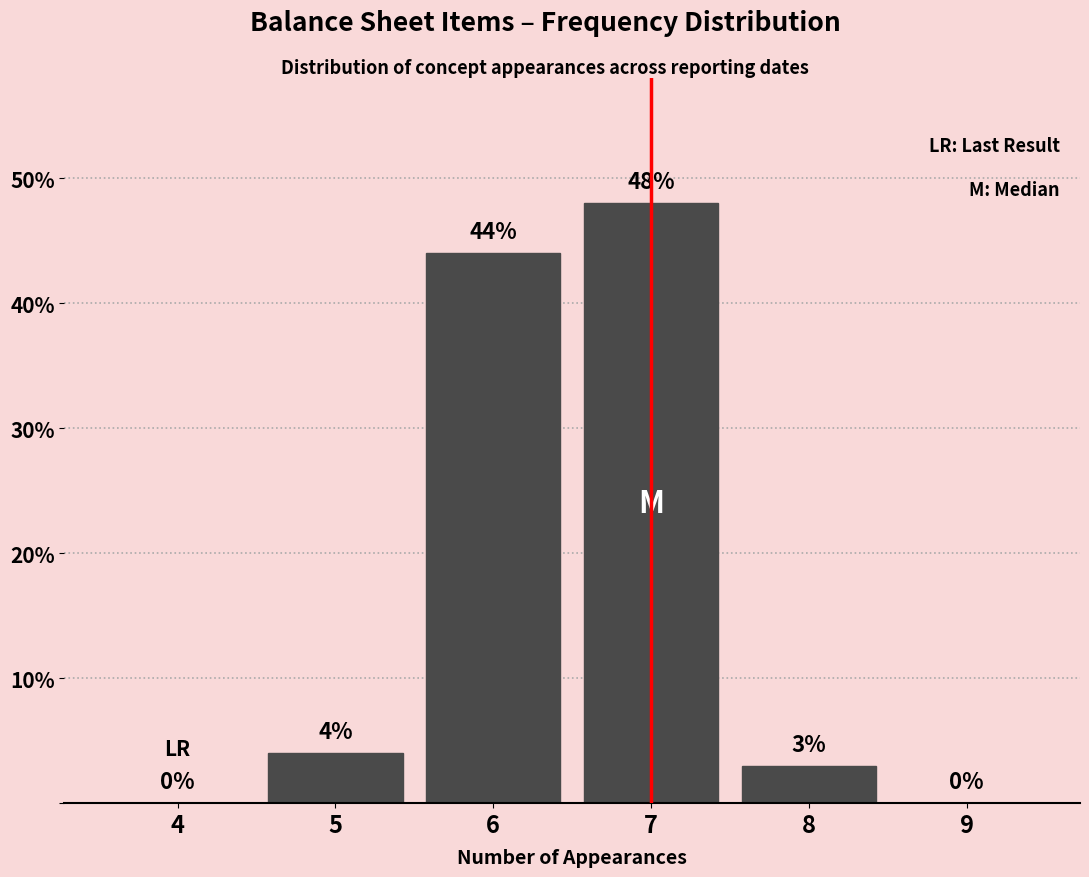

Reading left to right, list all the values displayed in this chart.

4=0	5=4	6=44	7=48	8=3	9=0